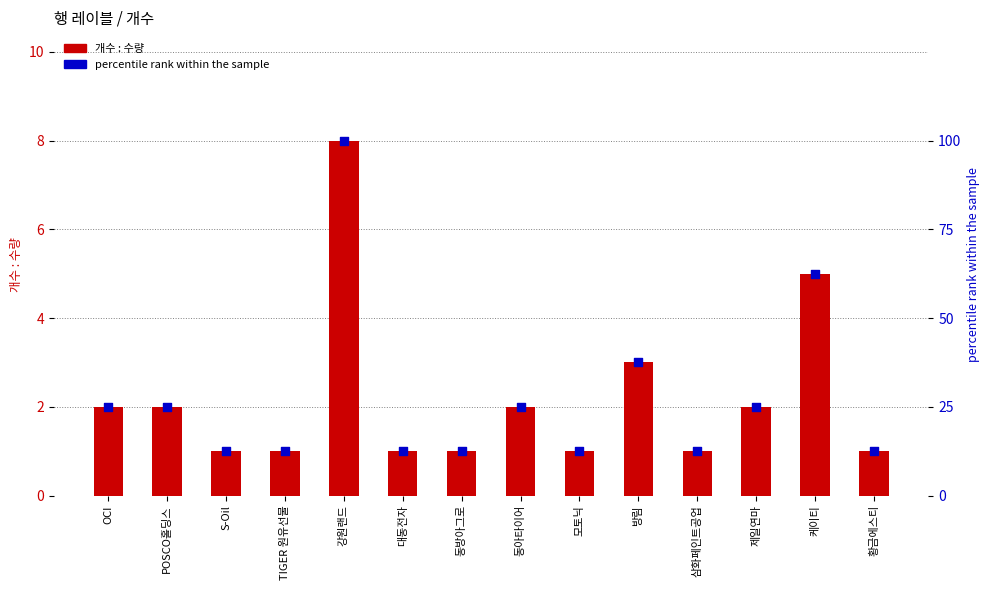

At how many categories does at least one series exceed 68?

1